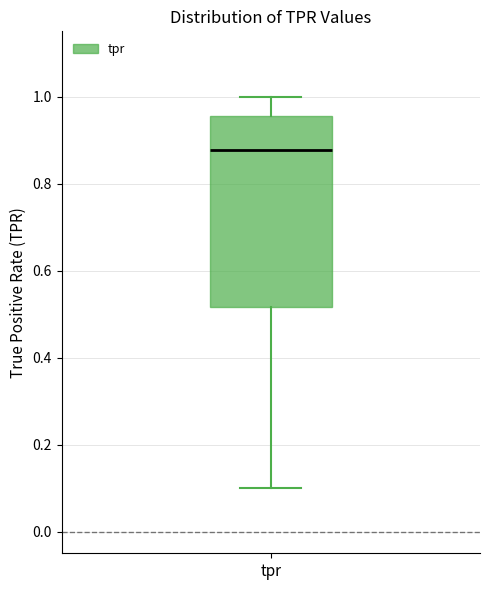

Read this box plot against the y-axis: the position of the median line, the range covered by the box, and the ends of both whiskers. The values are not printed on the chart, so give them approximately, as read against the axis.

median 0.88, box 0.52 to 0.96, whiskers 0.10 to 1.00